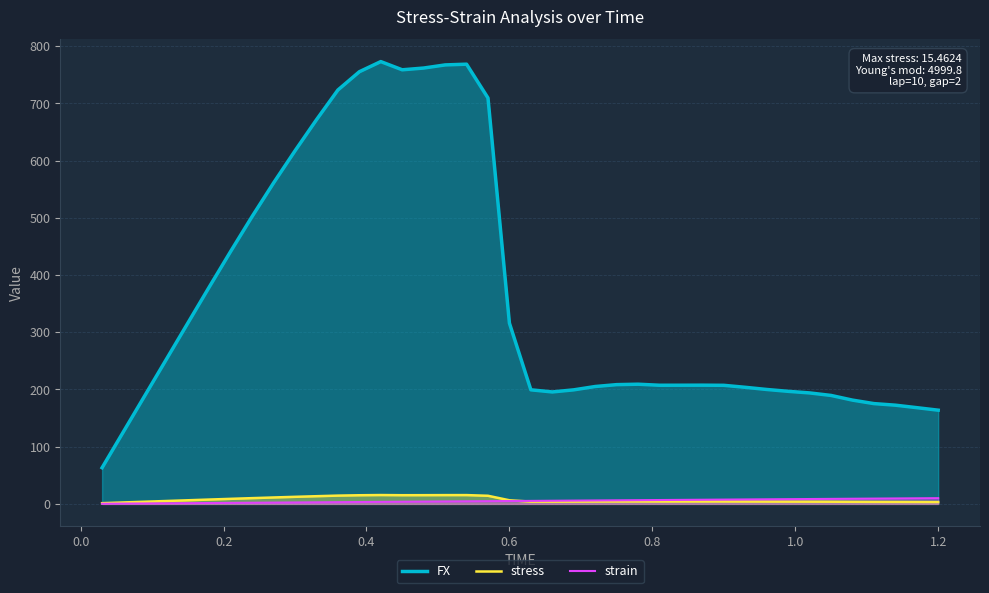

True or false: FX and strain intersect in this chart.

False